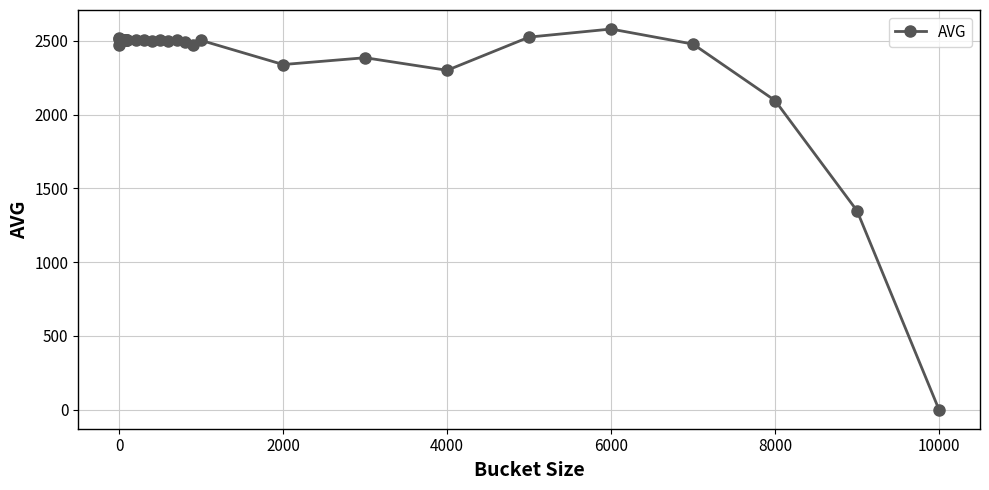

What is the value of the 25th point from the left?

2503.1